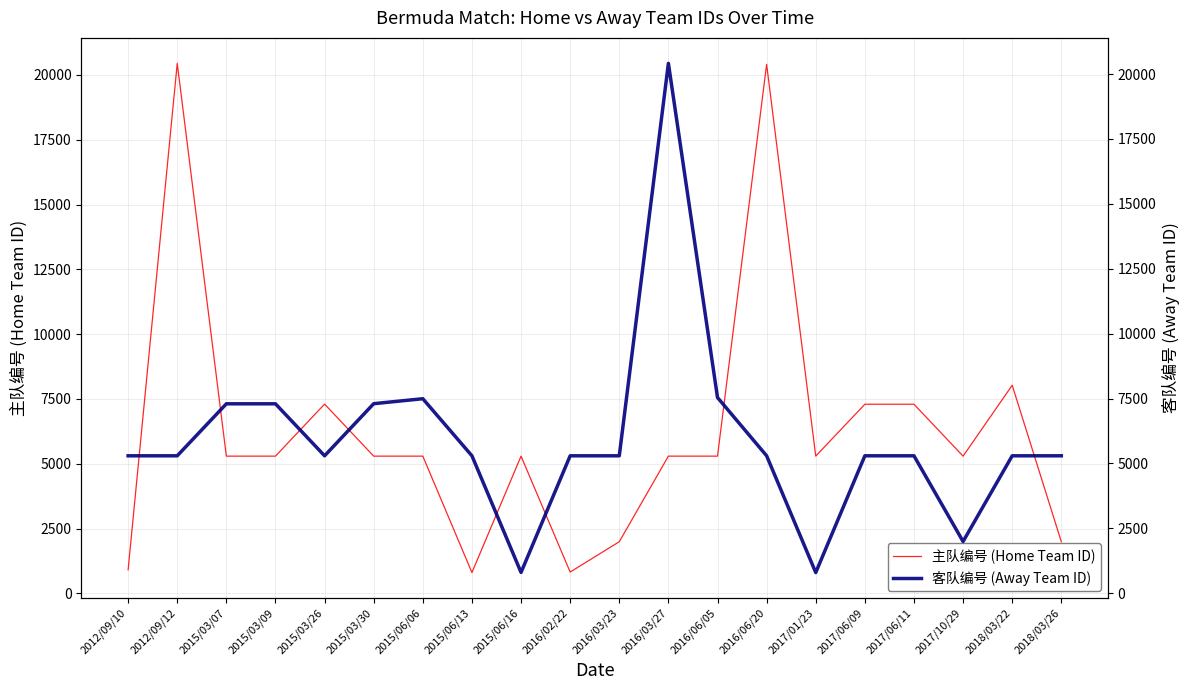

What is the difference between the maximum and second lowest values in the 主队编号 (Home Team ID) series?

19628